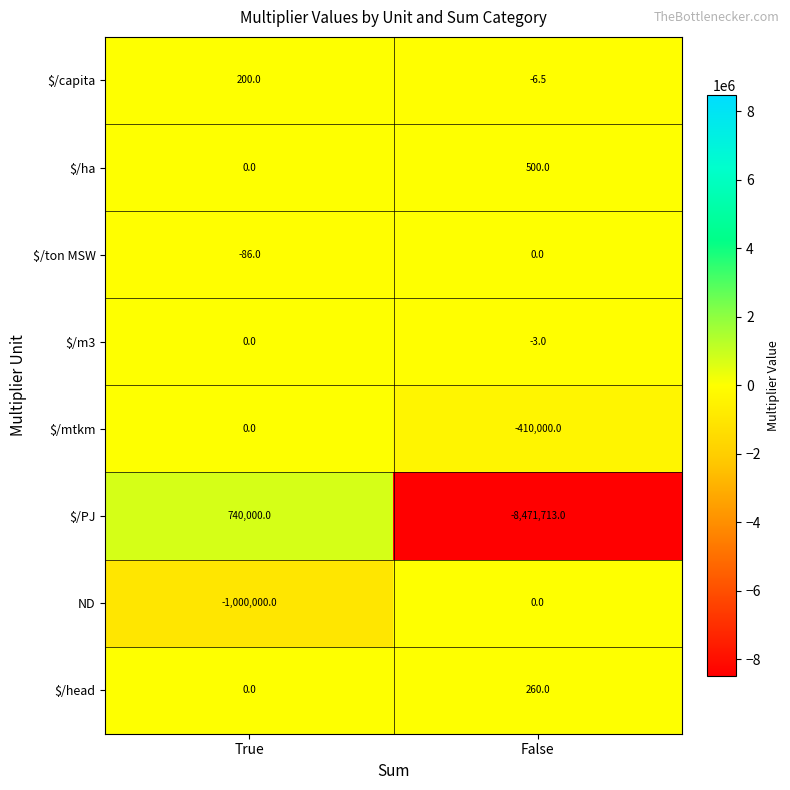

The $/PJ series shows -8471713.0 at False. True or false?

True